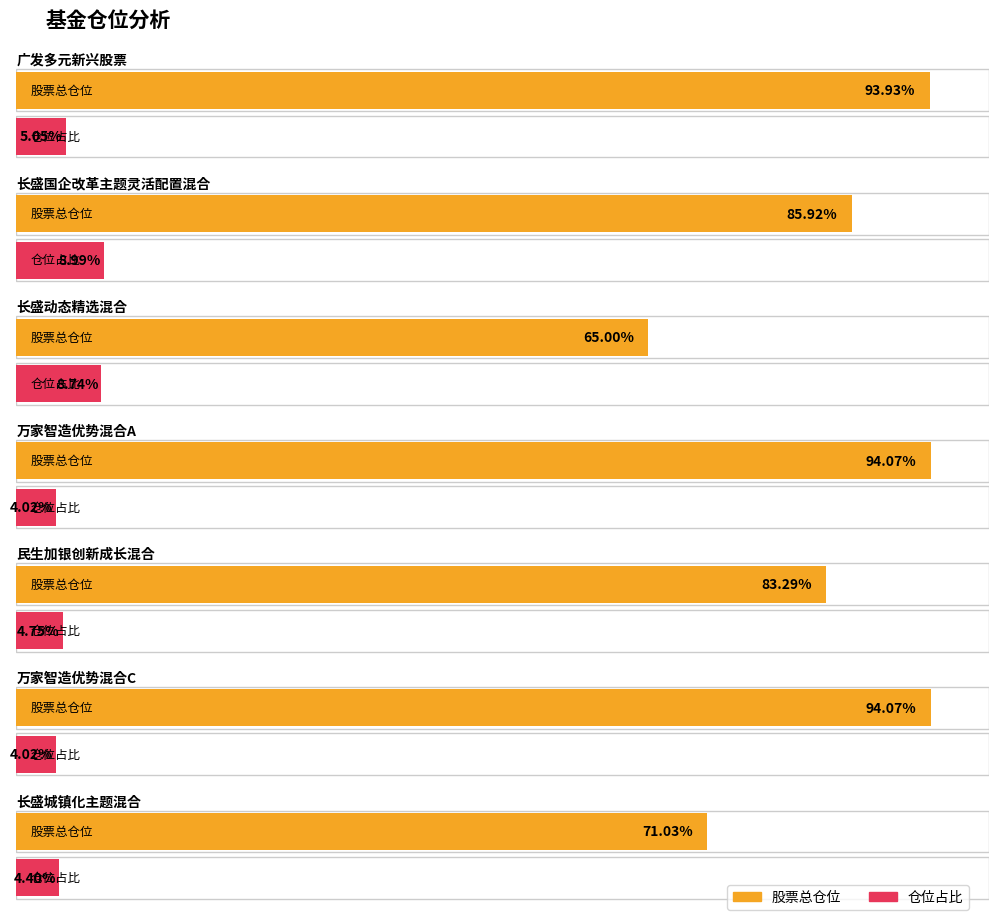

What is the average value of the 仓位占比 series?

5.7